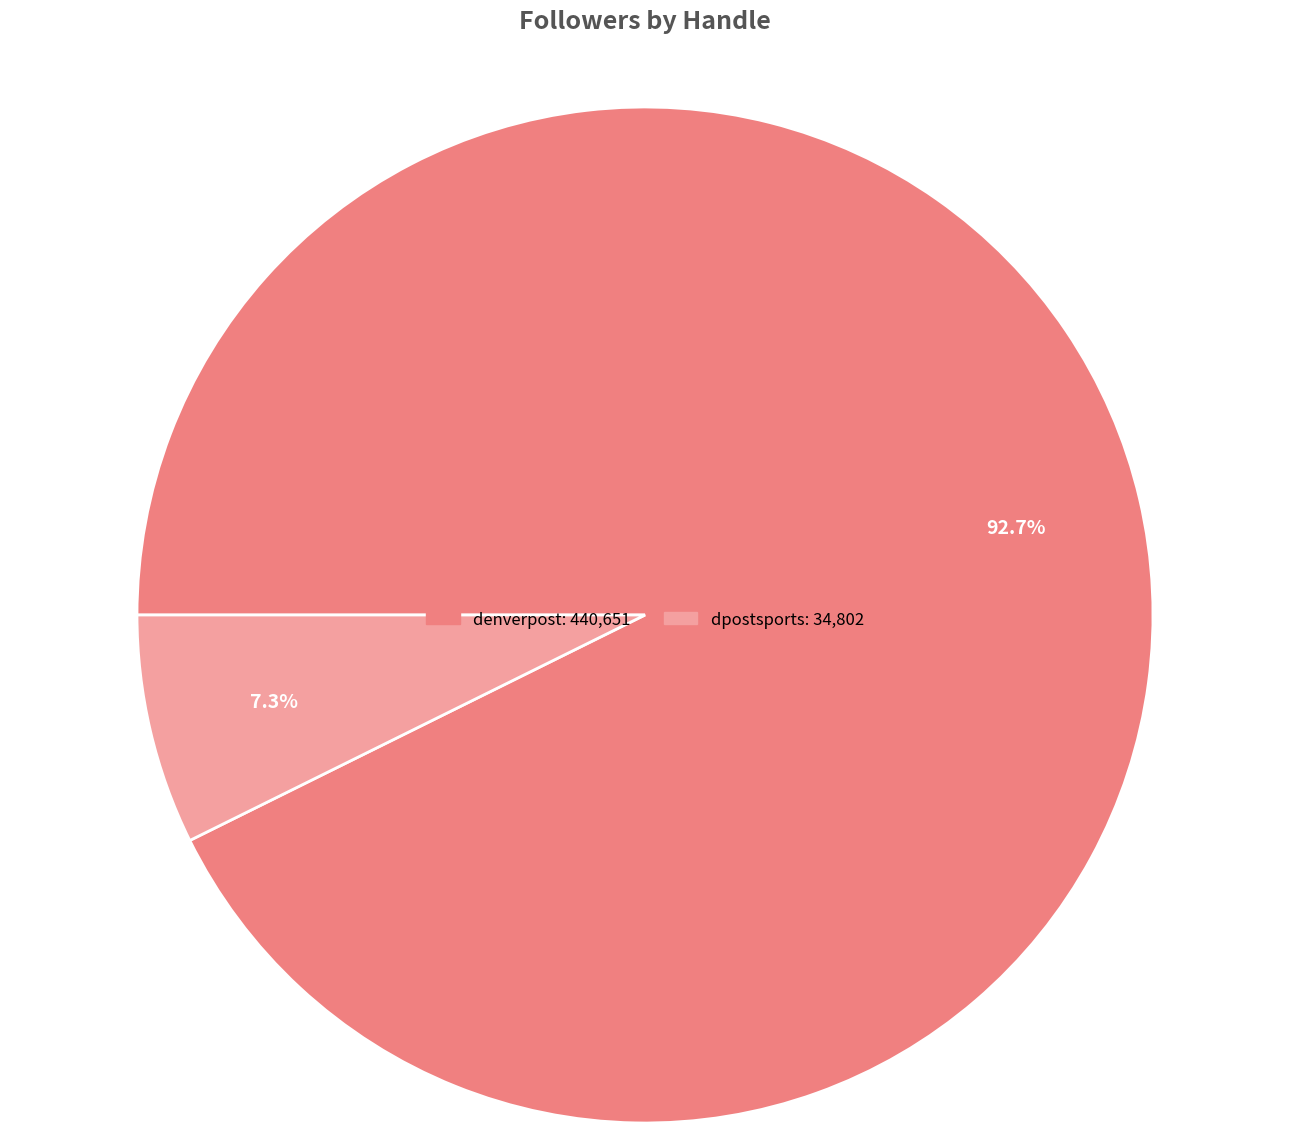

Is there any slice that represents more than half of the pie?

Yes